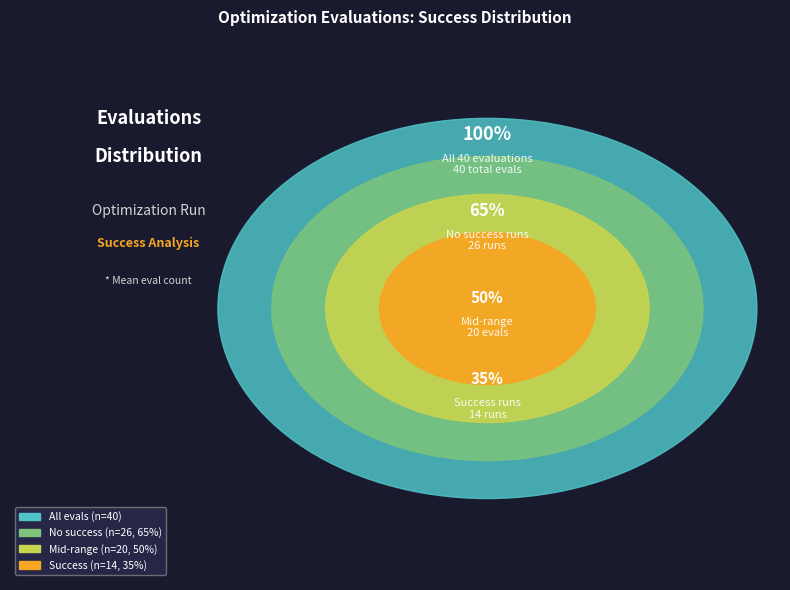

Is there any slice that represents more than half of the pie?

No